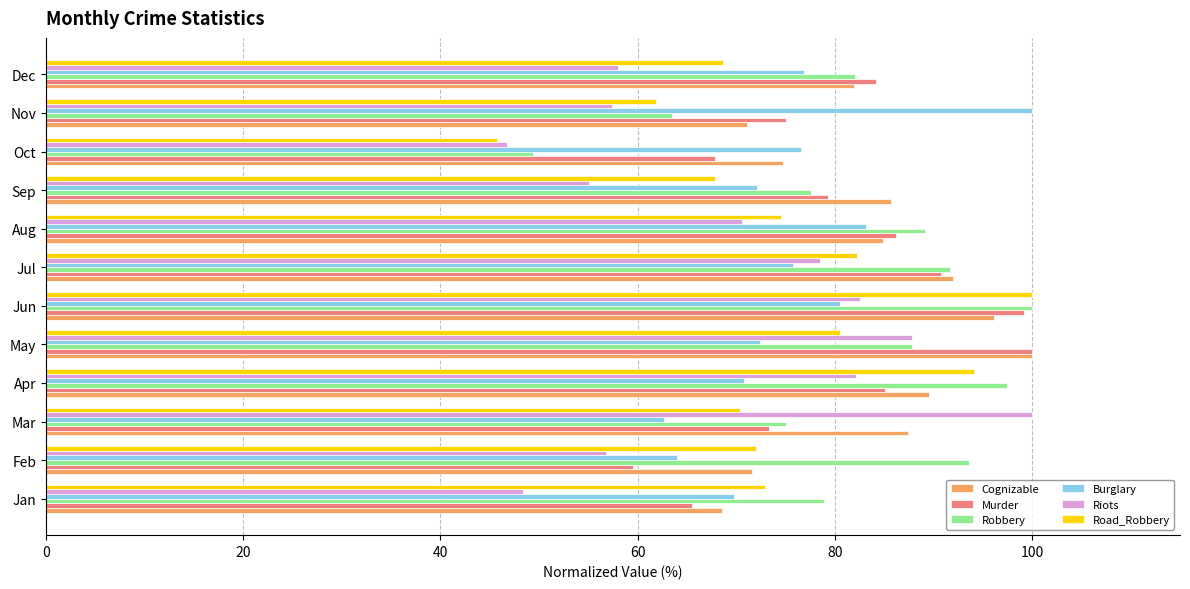

True or false: Robbery has a value of 23.7 at Jan.

False